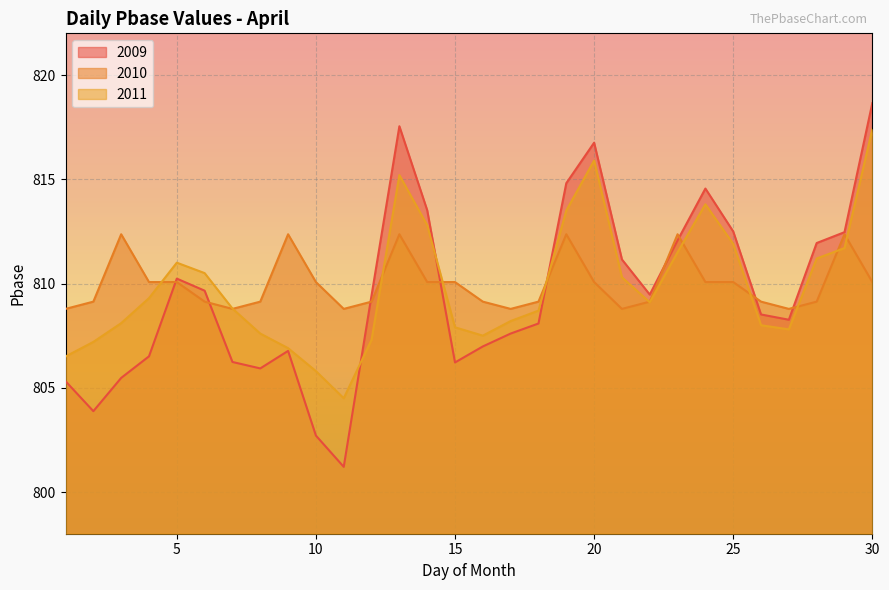

What is the difference between the 2009 values at 30 and 10?

15.9